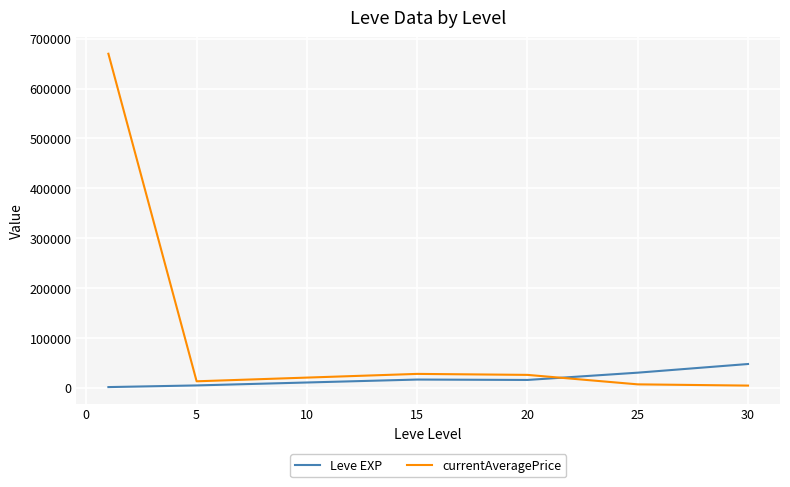

Which series has the largest range (max minus min)?

currentAveragePrice